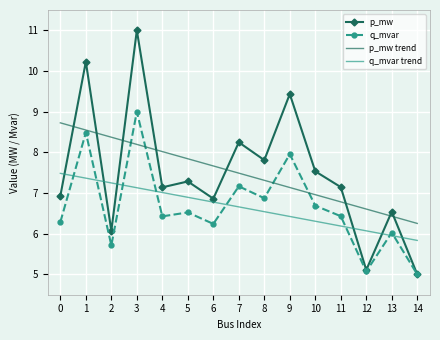

What is the sum of all p_mw trend values?

112.3